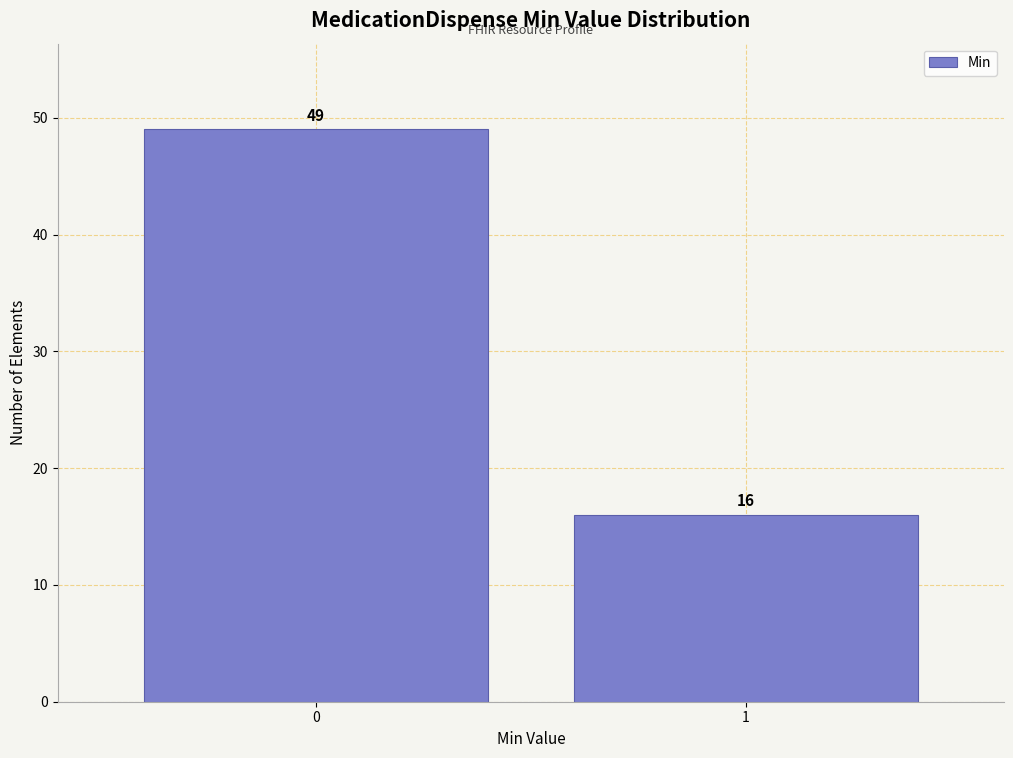

Reading left to right, list all the values displayed in this chart.

0=49	1=16